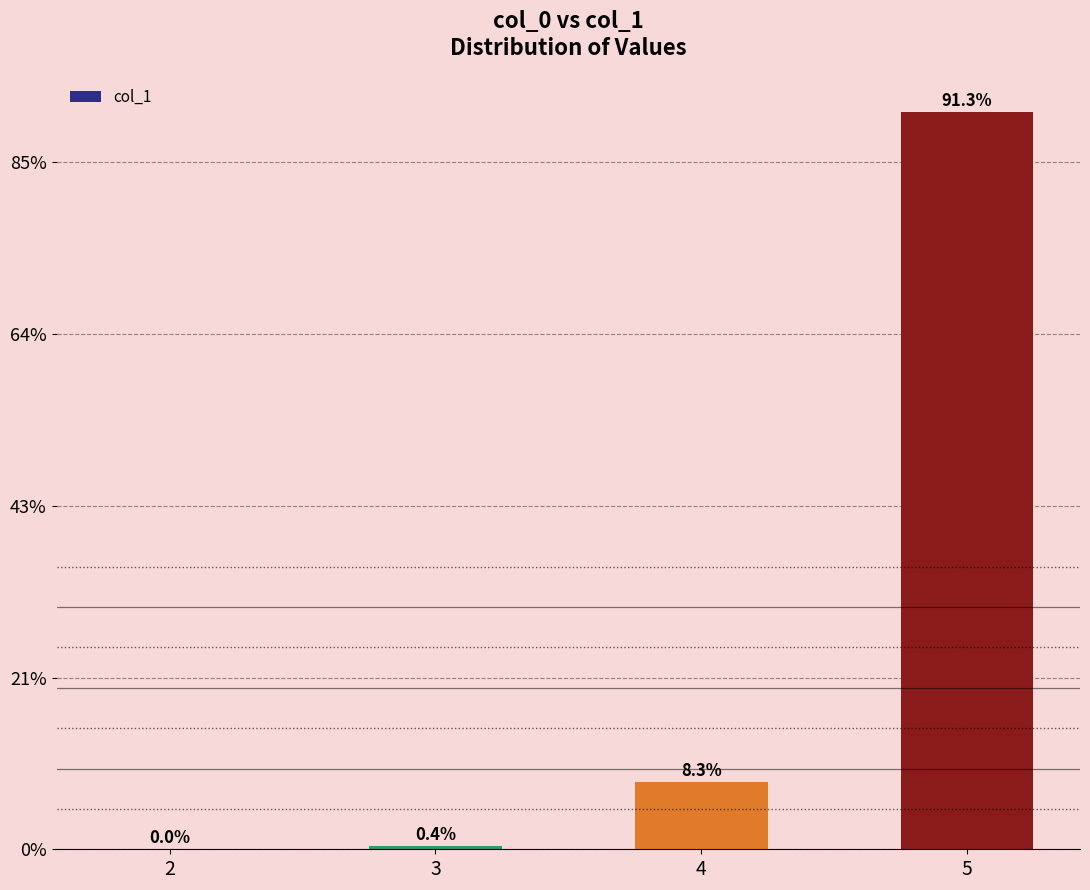

Rank the categories by value from lowest to highest.

2, 3, 4, 5